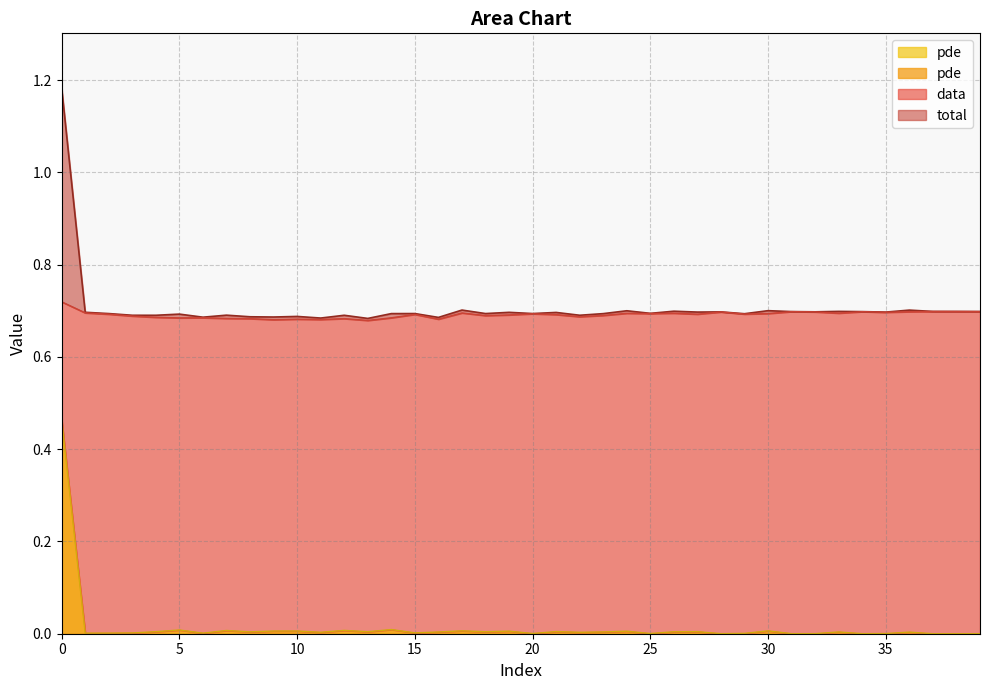

At which category does total reach its first local valley?

20